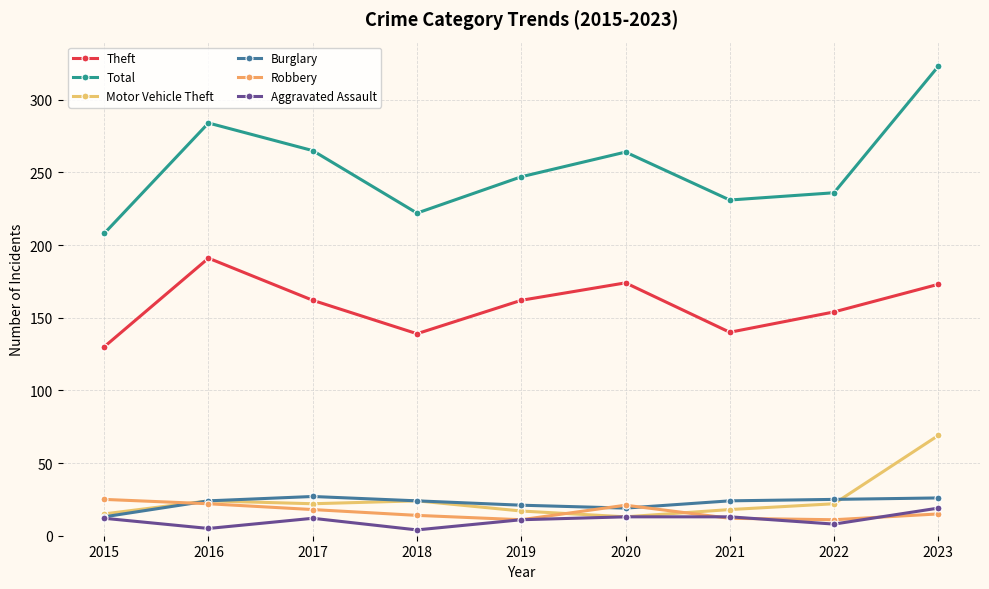

What is the spread (max minus min) of values at 2017?

253